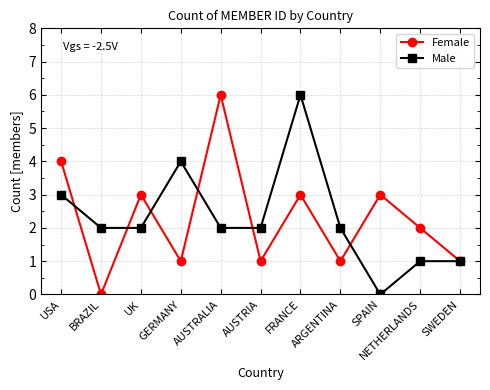

What are all the series names shown in the legend?

Female, Male